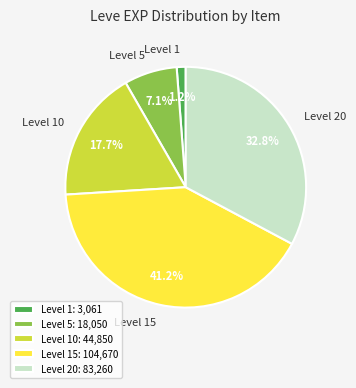

How many segments does this pie chart have?

5